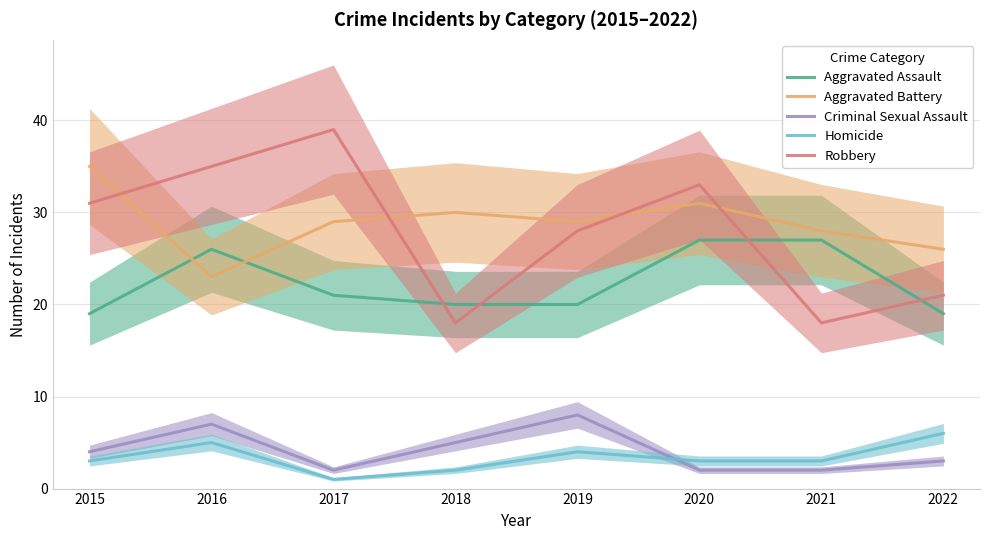

At which category does the chart reach its peak across all series?

2017